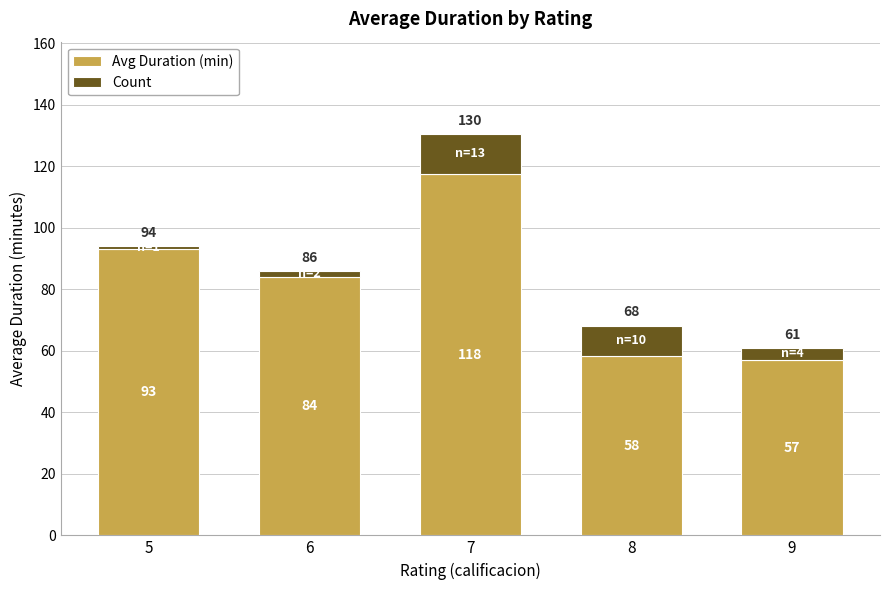

Rank the categories by Avg Duration (min) value from lowest to highest.

9, 8, 6, 5, 7